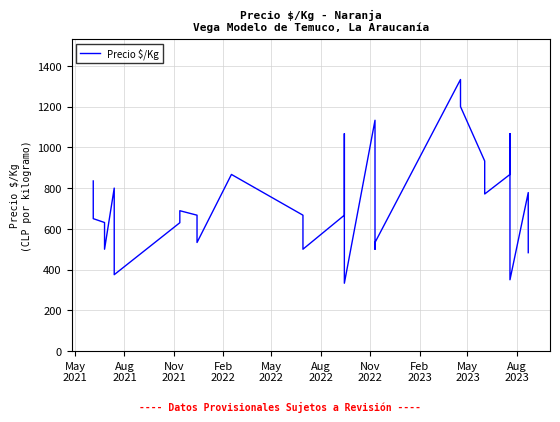

True or false: the data shows 1029 at Aug
2023.

False